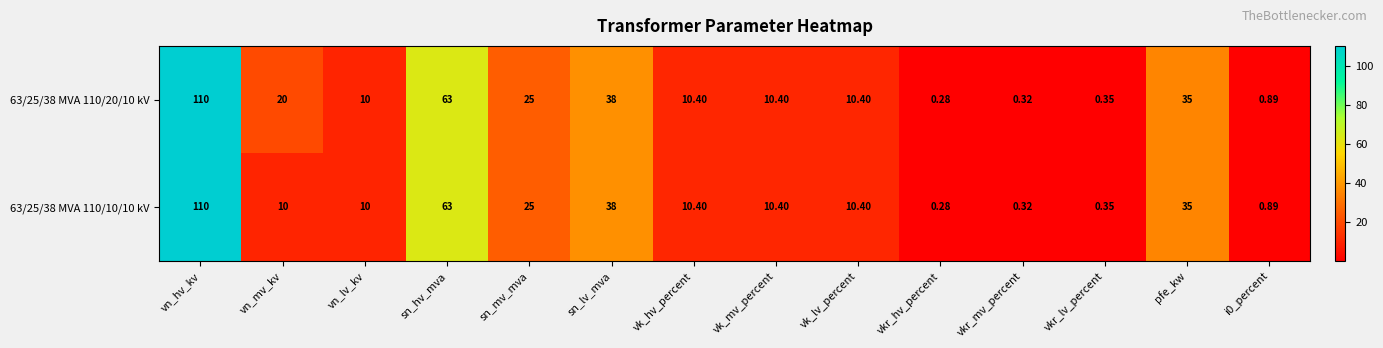

How many categories are shown in the chart?

14